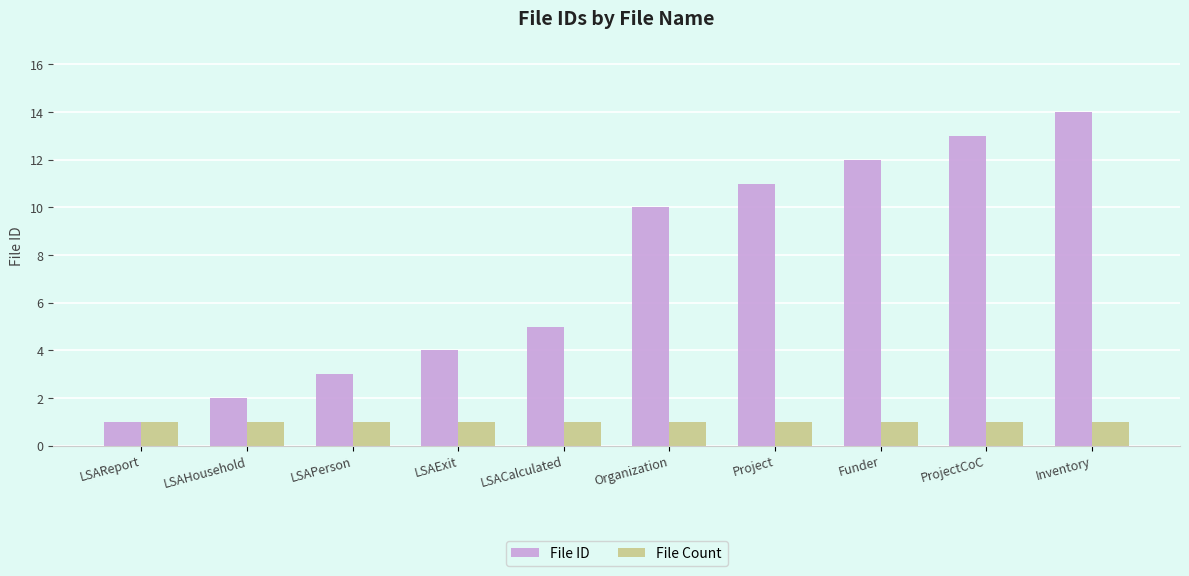

Rank the series at LSAExit from lowest to highest value.

File Count, File ID